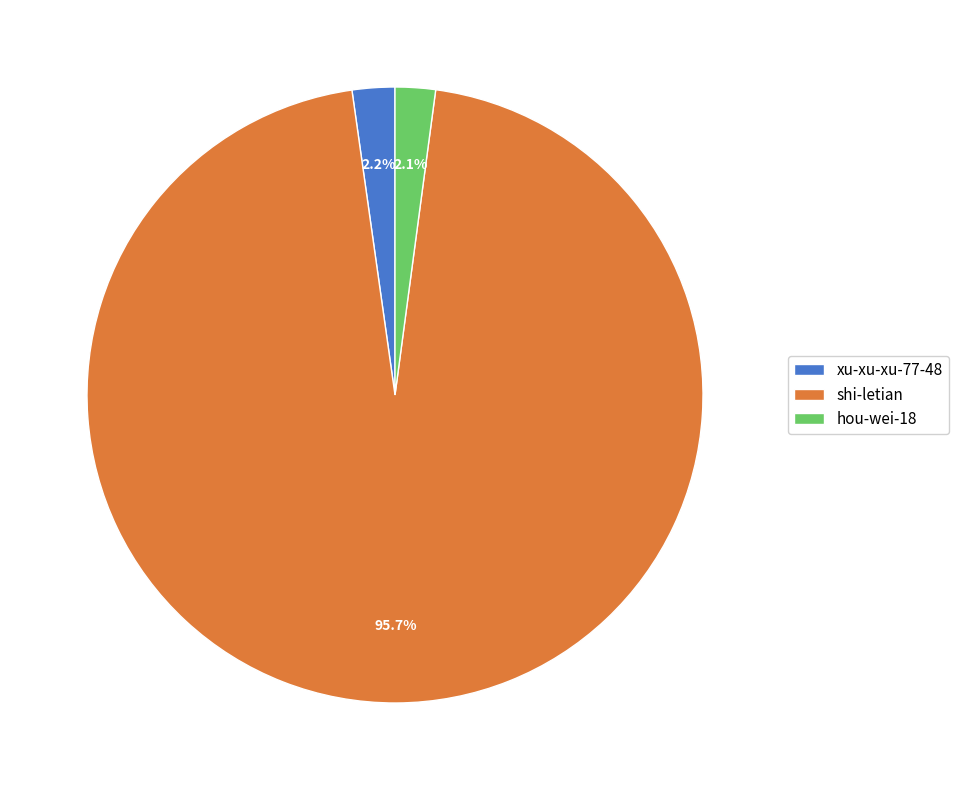

What percentage do hou-wei-18 and shi-letian together represent?

97.8%